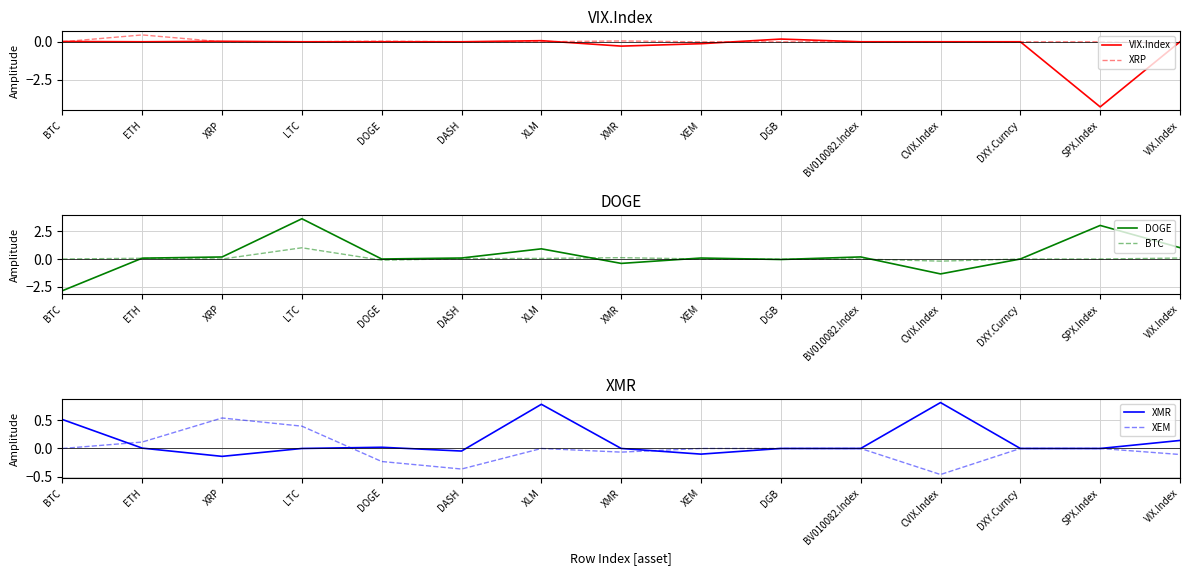

How many values in XEM are above zero?

3